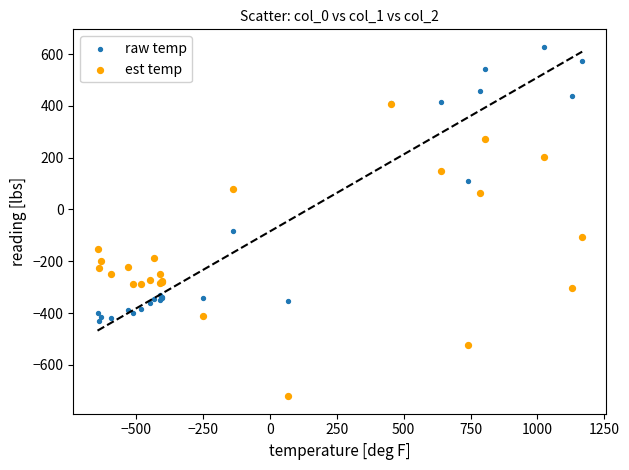

Across all series, what Y value is closest to -46?

-81.6